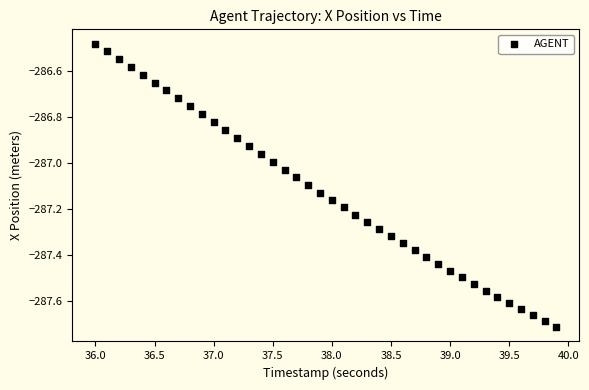

What is the range of Y values (max minus min)?

1.2